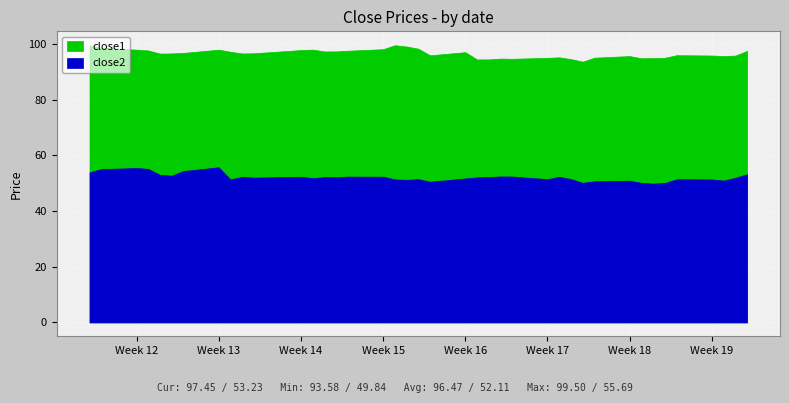

What is the value of the close1 point at the 5th from the left?

96.5